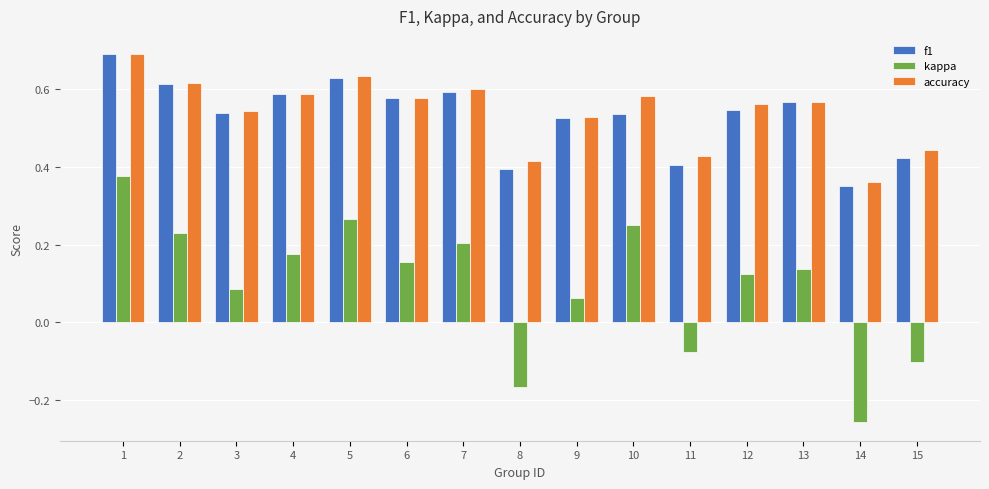

The f1 series shows 0.6 at 13. True or false?

True